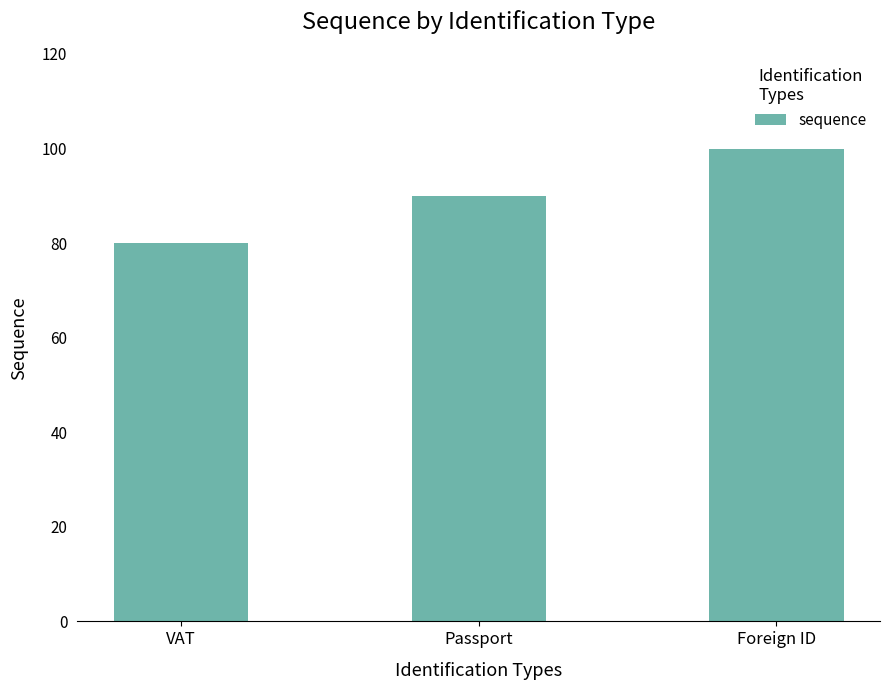

What is the minimum value shown in the chart?

80